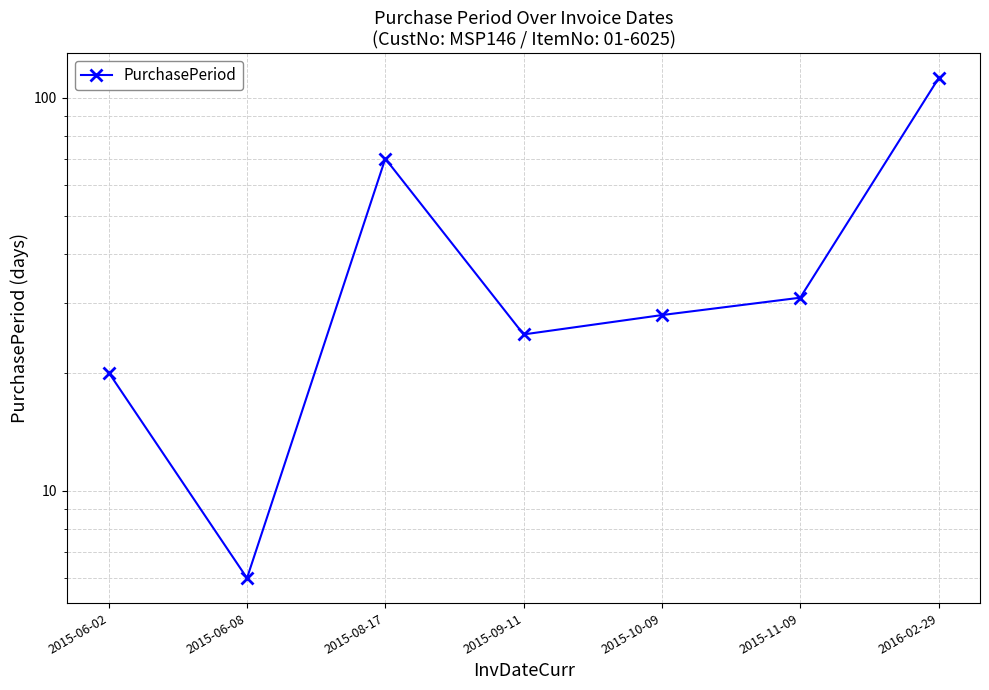

Is it true that the value at 2015-09-11 is 6?

False